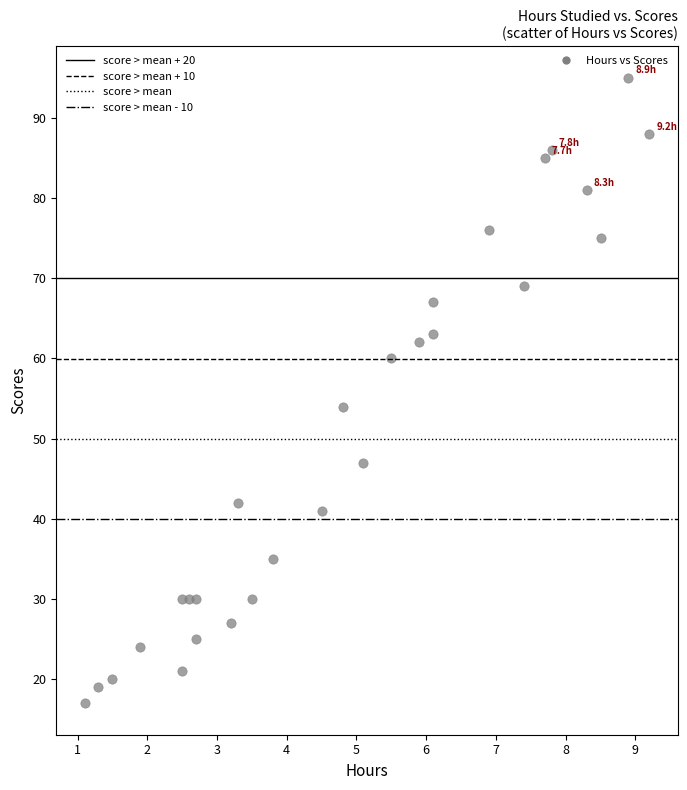

What Y value in the scatter plot is closest to 56?

54